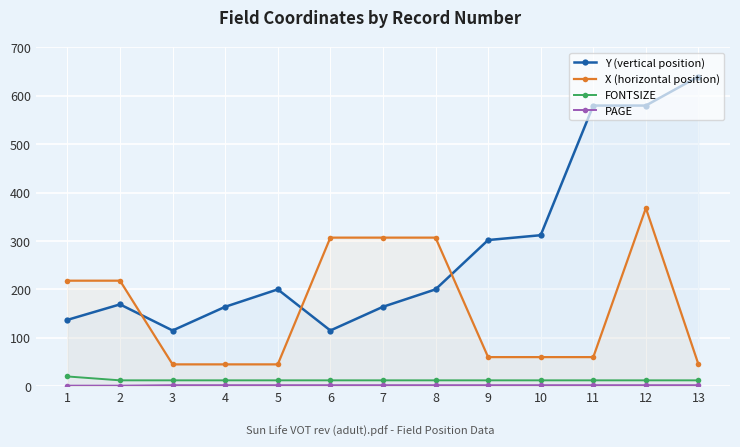

At which label does PAGE reach its peak?

3